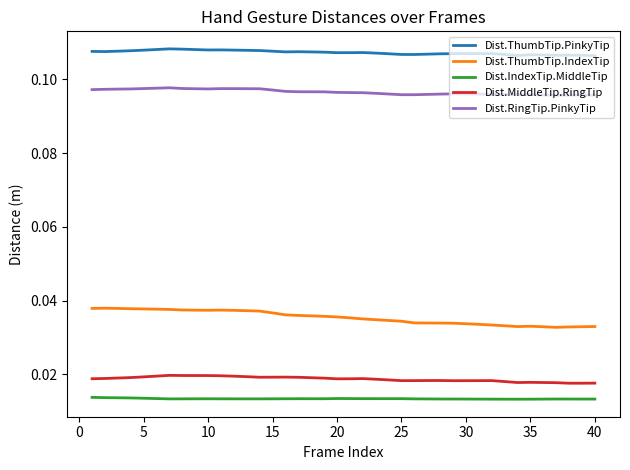

Which series has the largest total across all categories?

Dist.ThumbTip.PinkyTip